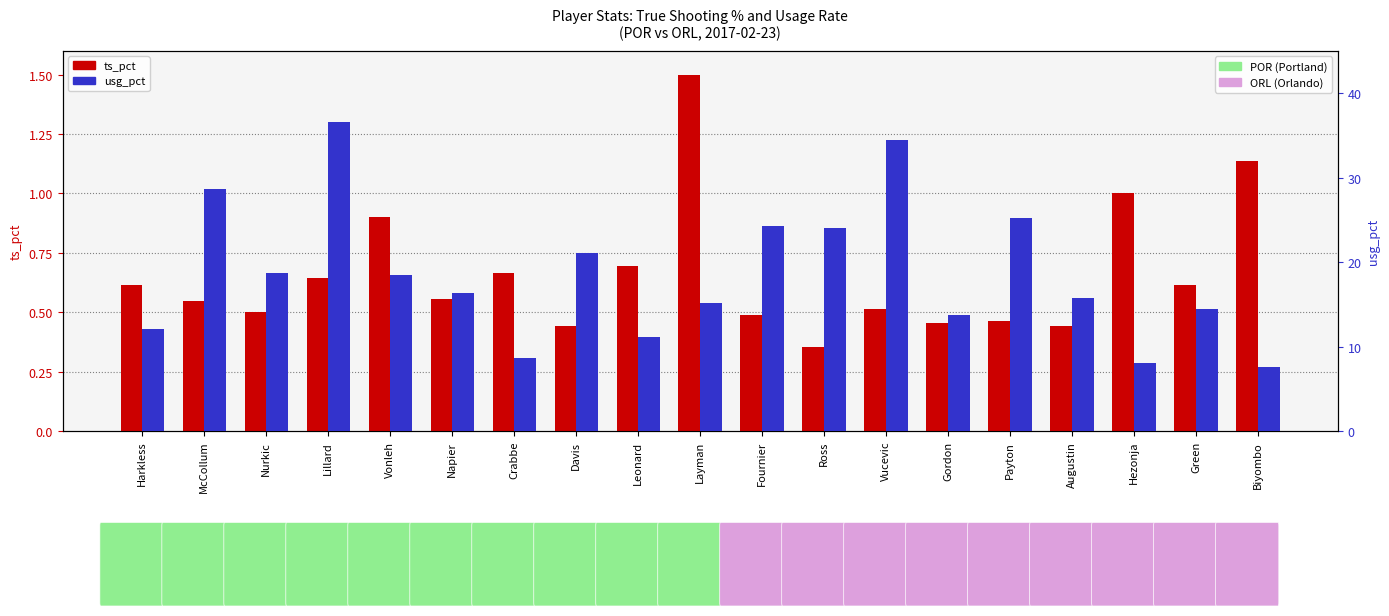

What is the minimum value for ts_pct?

0.4